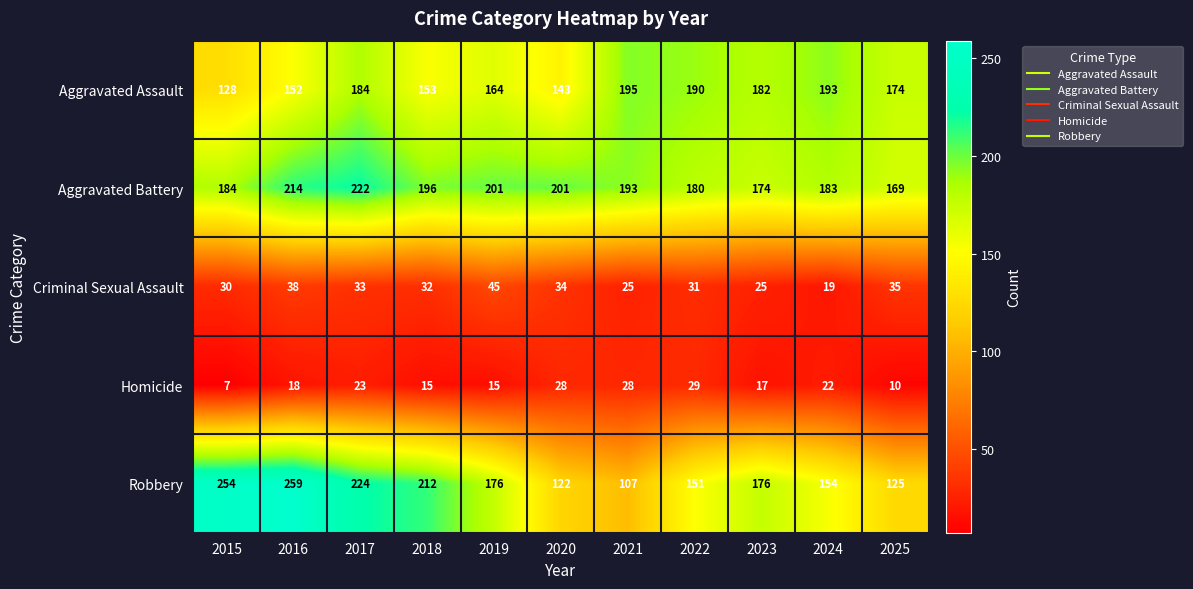

What is the smallest value displayed?

7